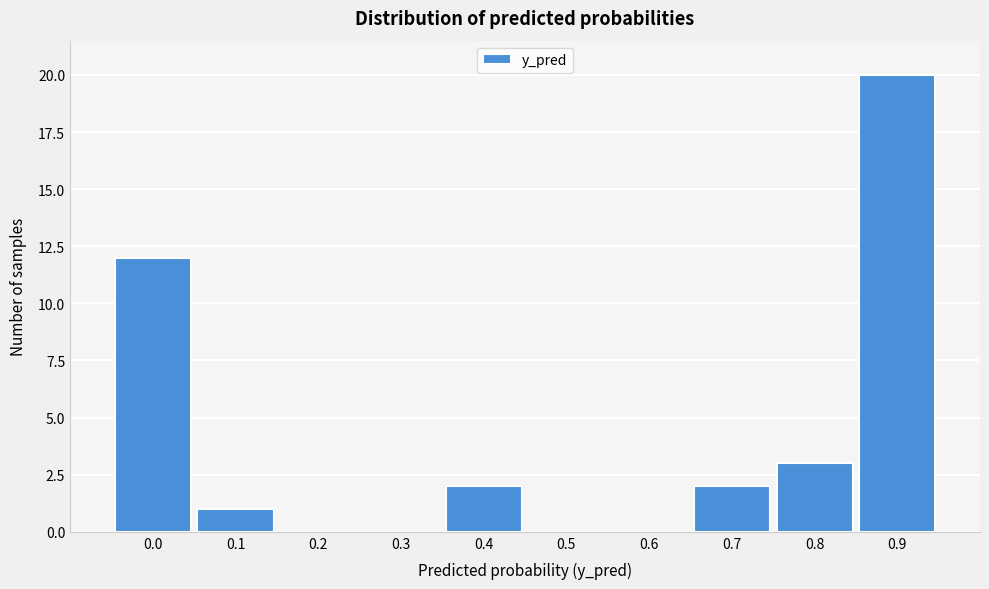

Reading left to right, what are all the values shown in this chart?

0.0=12	0.1=1	0.2=0	0.3=0	0.4=2	0.5=0	0.6=0	0.7=2	0.8=3	0.9=20